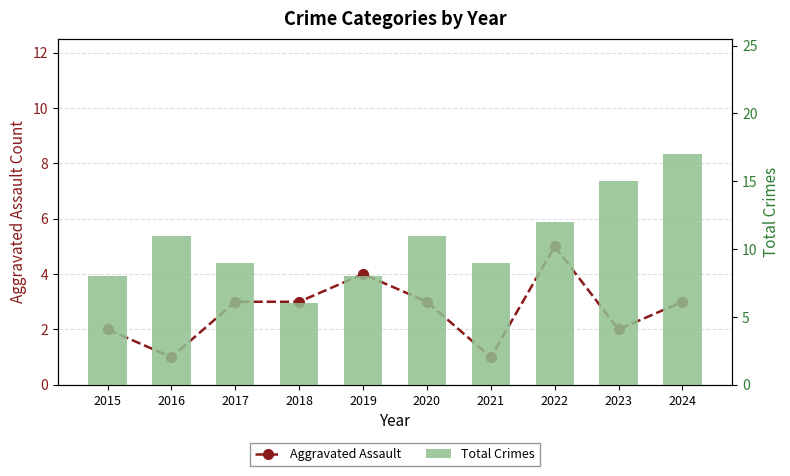

Which category has the lowest value in the Aggravated Assault series?

2016